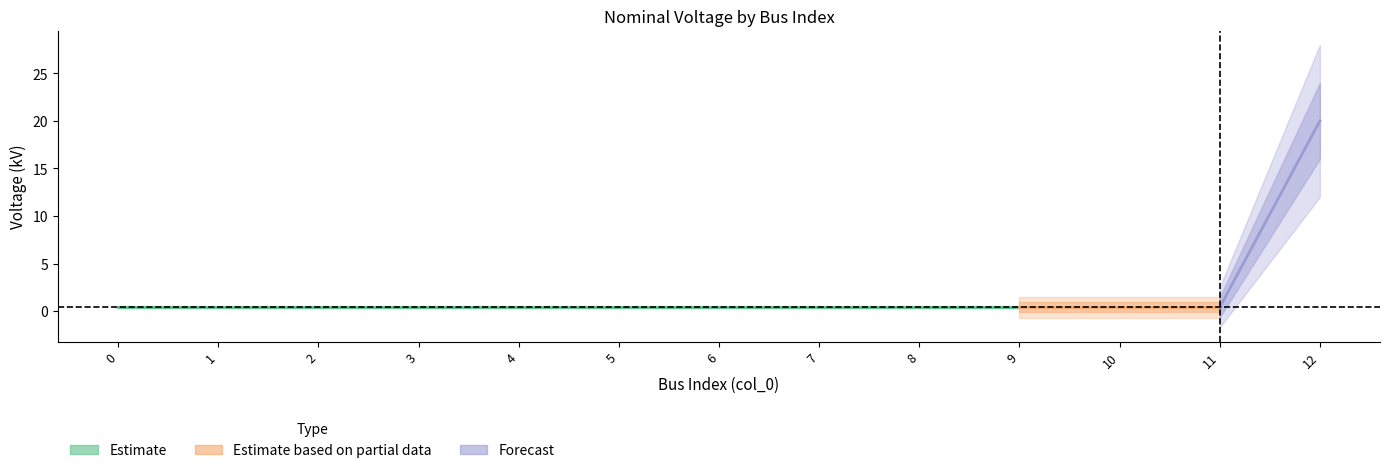

Reading left to right, what are all the values shown in this chart?

0=0.4	1=0.4	2=0.4	3=0.4	4=0.4	5=0.4	6=0.4	7=0.4	8=0.4	9=0.4	10=0.4	11=0.4	12=20.0